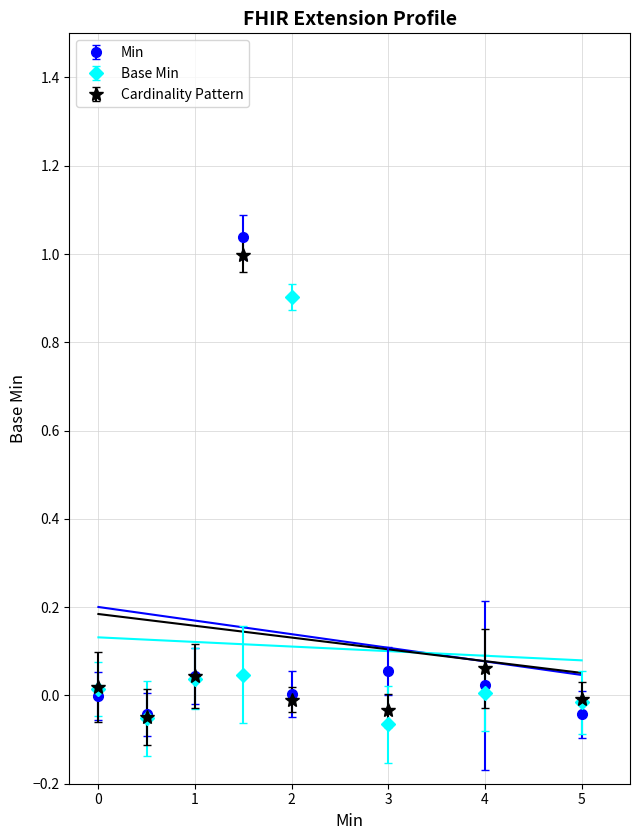

Is it true that Base Min equals 0.9 at 2?

True